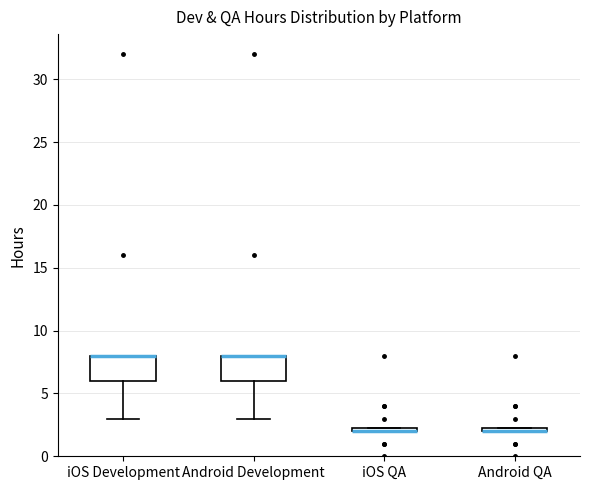

Where does the lower whisker of the box for Android Development end on the y-axis? The values are not printed on the chart, so give them approximately, as read against the axis.

3.0